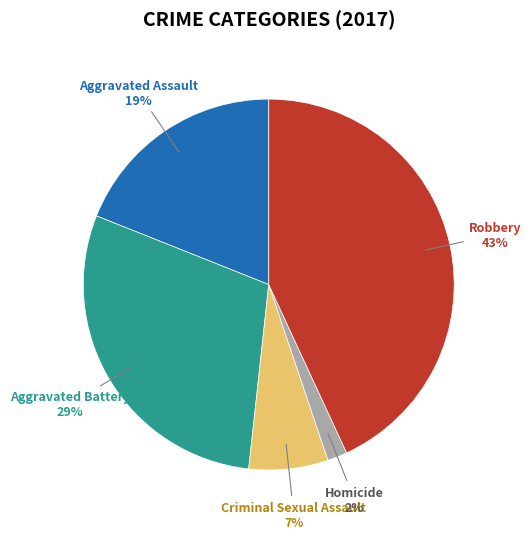

Which slice is the smallest?

Homicide